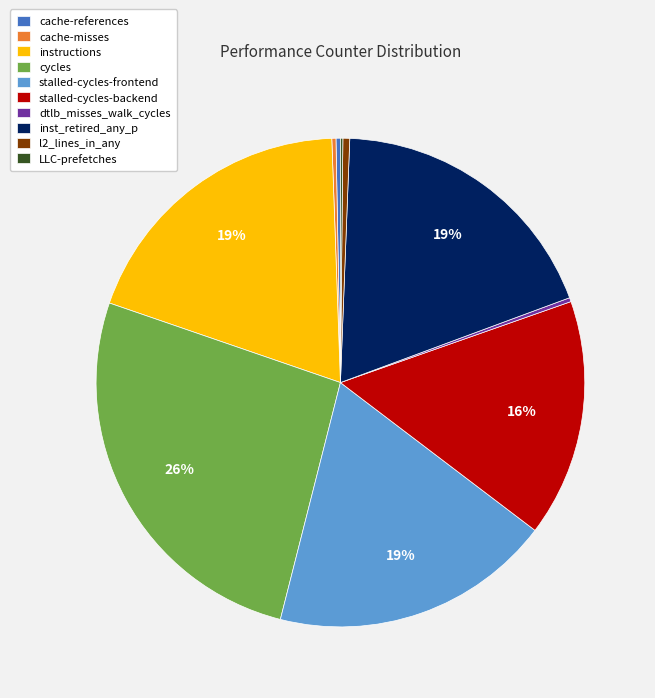

Is l2_lines_in_any the majority of the pie?

No